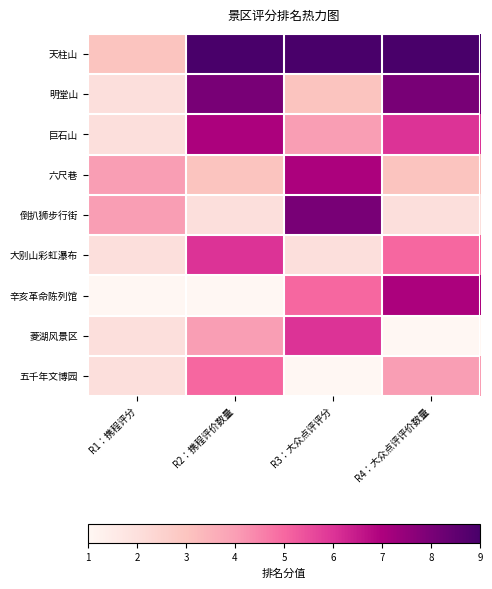

List the series in order of their peak value, lowest first.

五千年文博园, 大别山彩虹瀑布, 菱湖风景区, 巨石山, 六尺巷, 辛亥革命陈列馆, 明堂山, 倒扒狮步行街, 天柱山